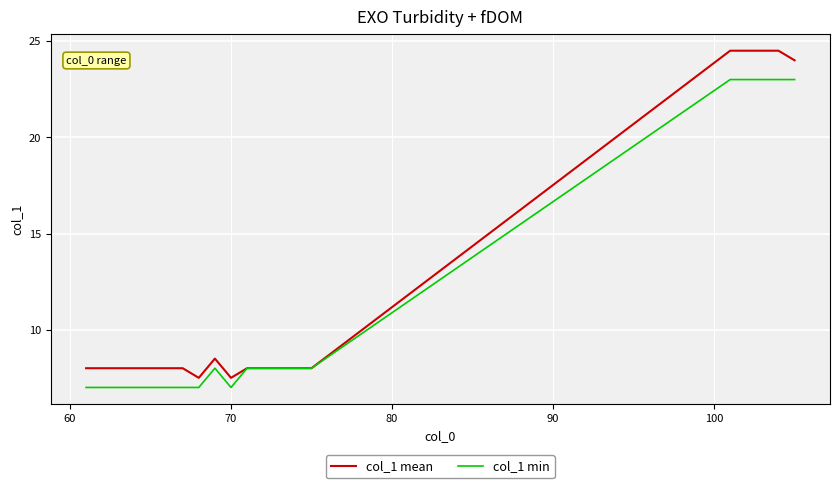

What is the lowest value of the col_1 mean series?

7.5